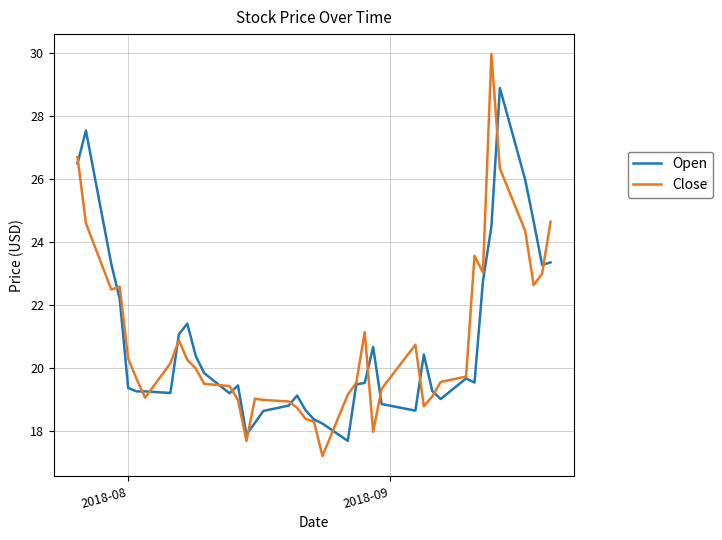

At how many categories does at least one series exceed 21?

15